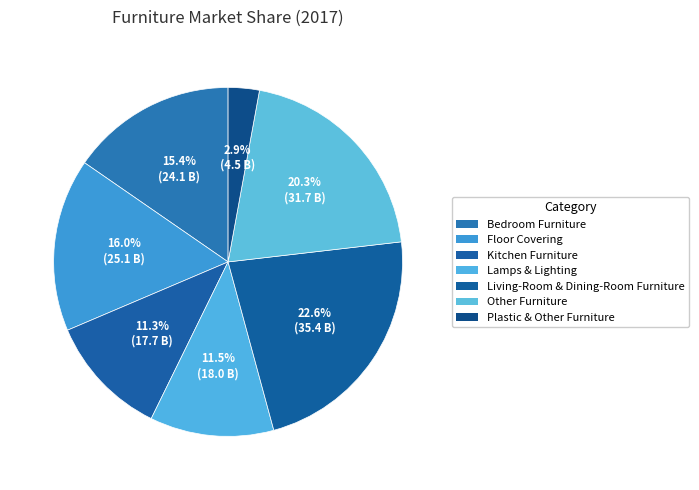

Does Bedroom Furniture account for over 50% of the chart?

No